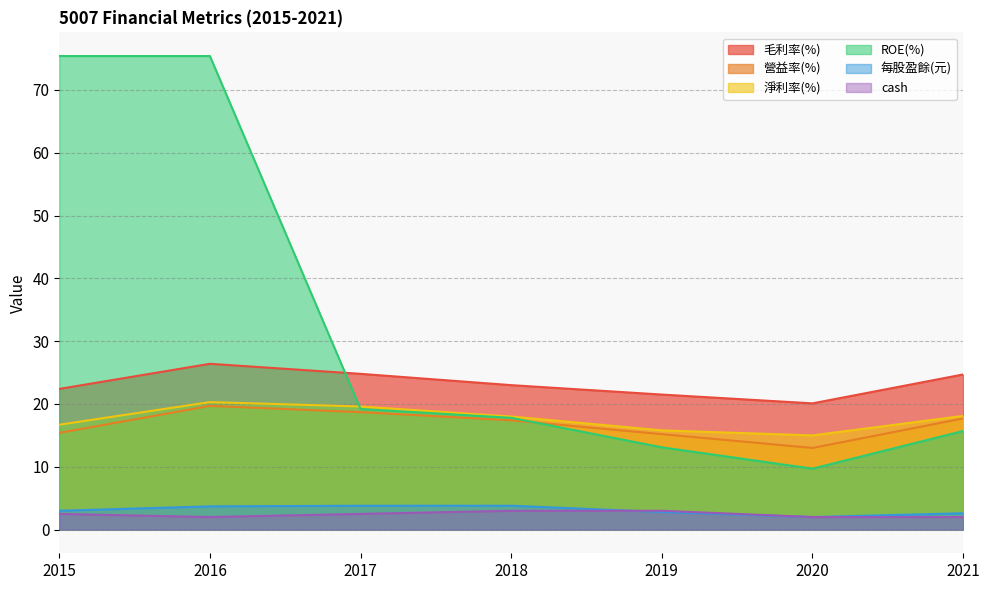

Does the chart display data point markers on the line(s)?

No